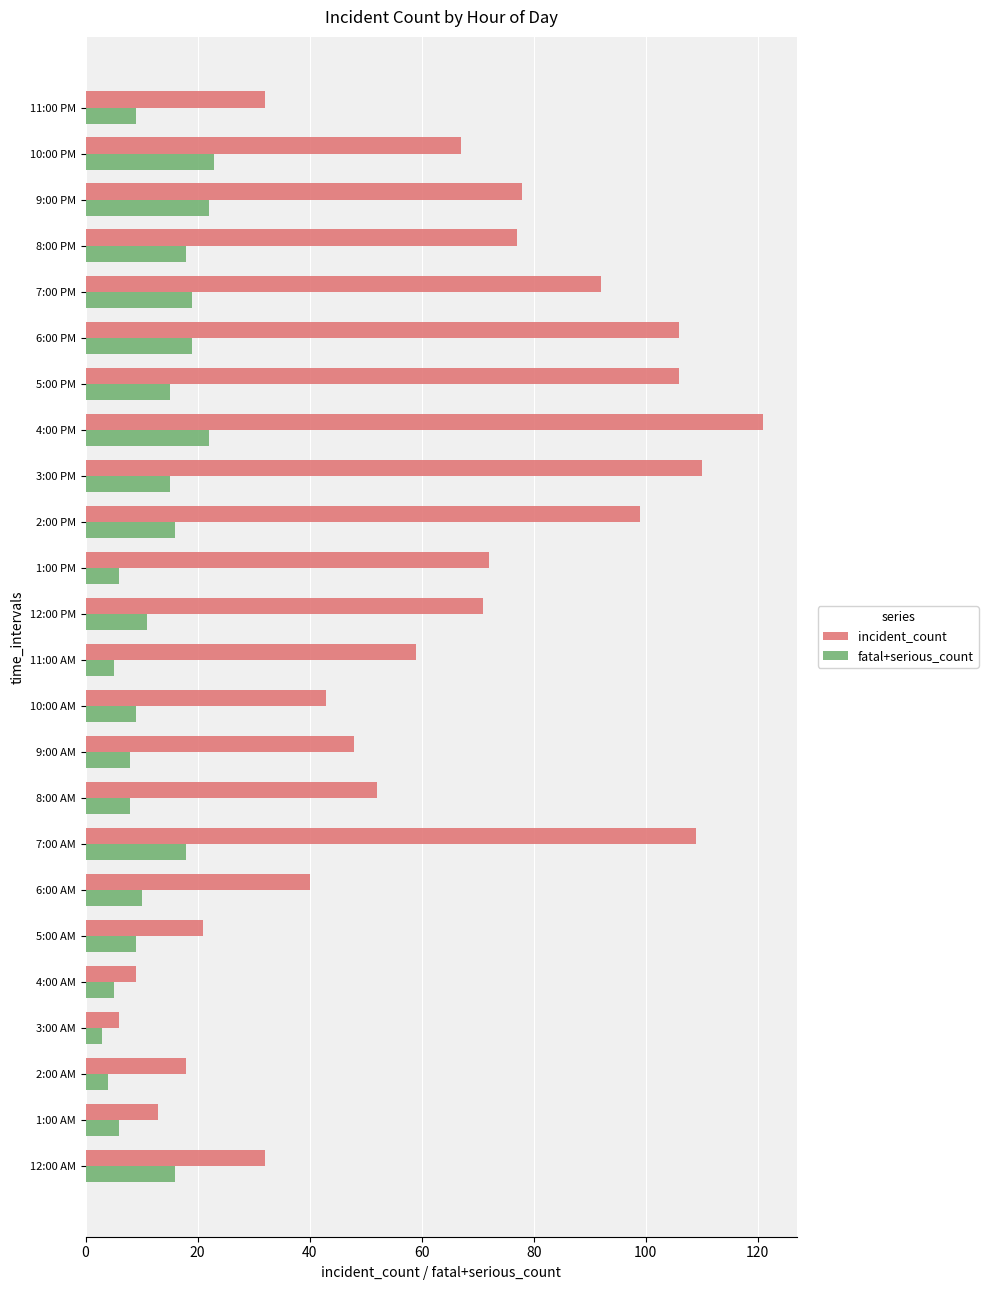

The value of incident_count at 4:00 PM is 121. True or false?

True